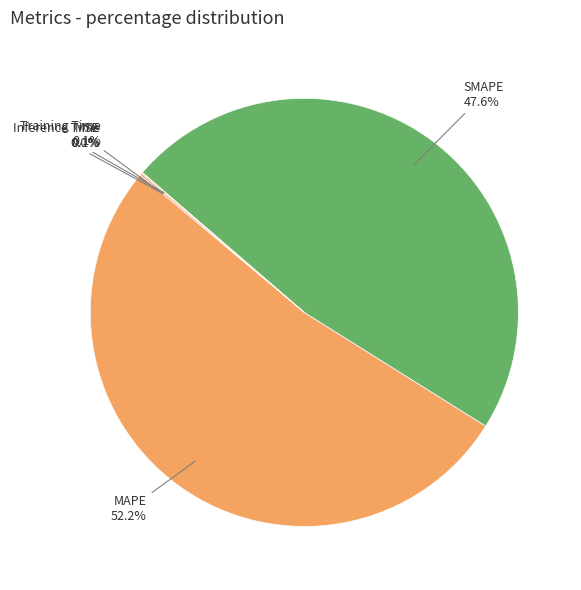

What is the largest slice in the pie chart?

MAPE